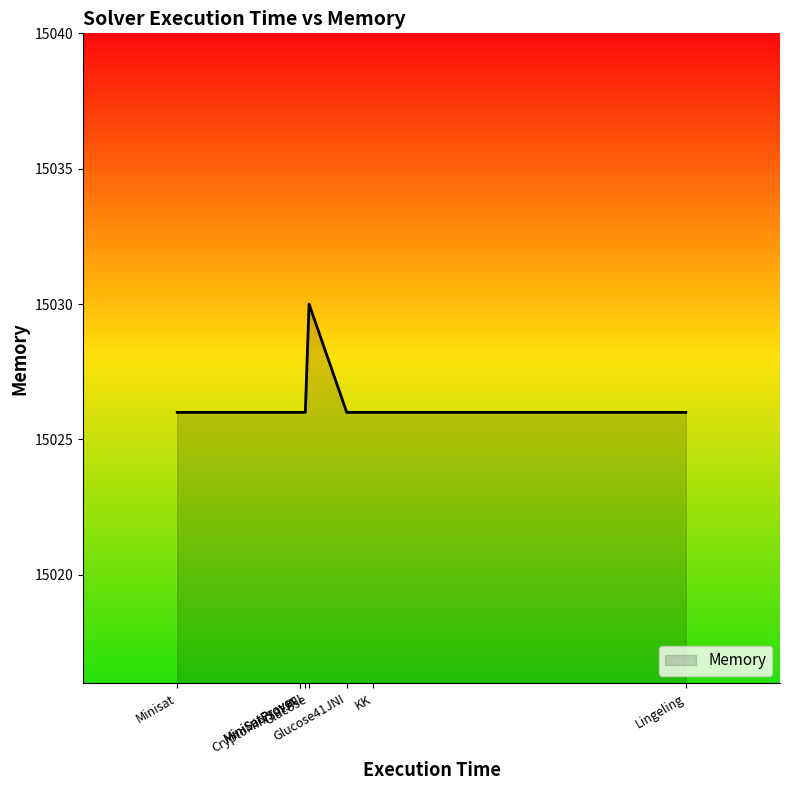

Reading left to right, extract all data points from this chart.

15026	15026	15030	15026	15026	15026	15026	15026